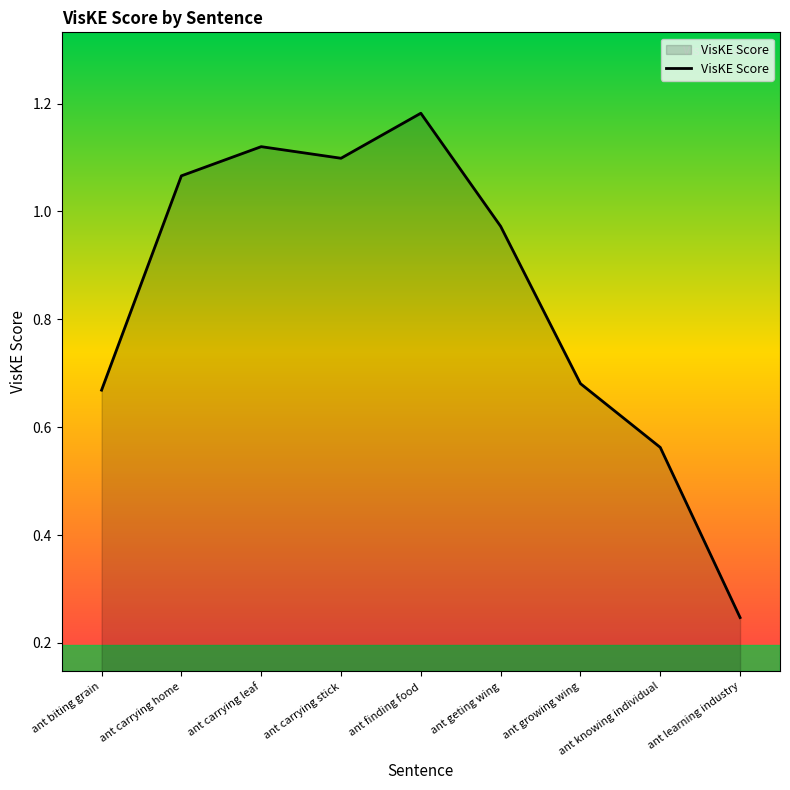

Does the chart display data point markers on the line(s)?

No